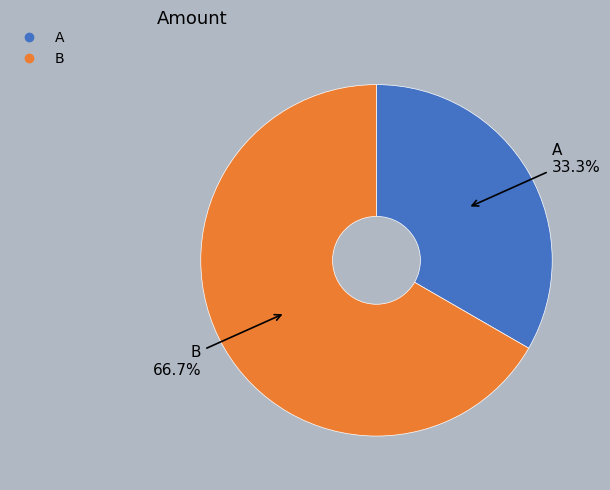

To the nearest percent, what is the average slice percentage?

50%